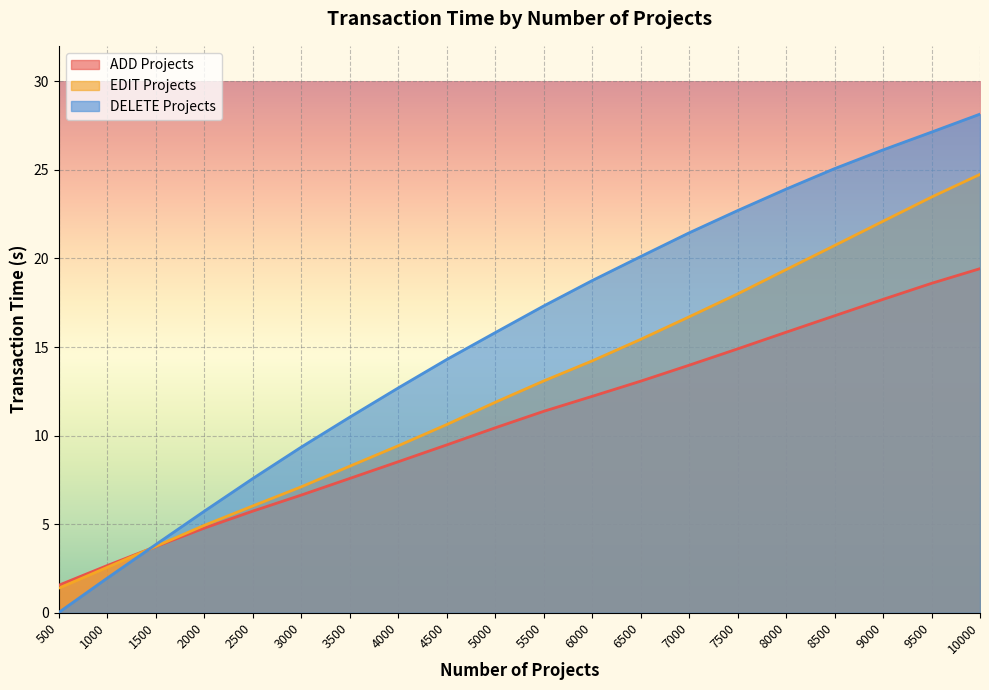

The DELETE Projects series shows 6.8 at 1500. True or false?

False